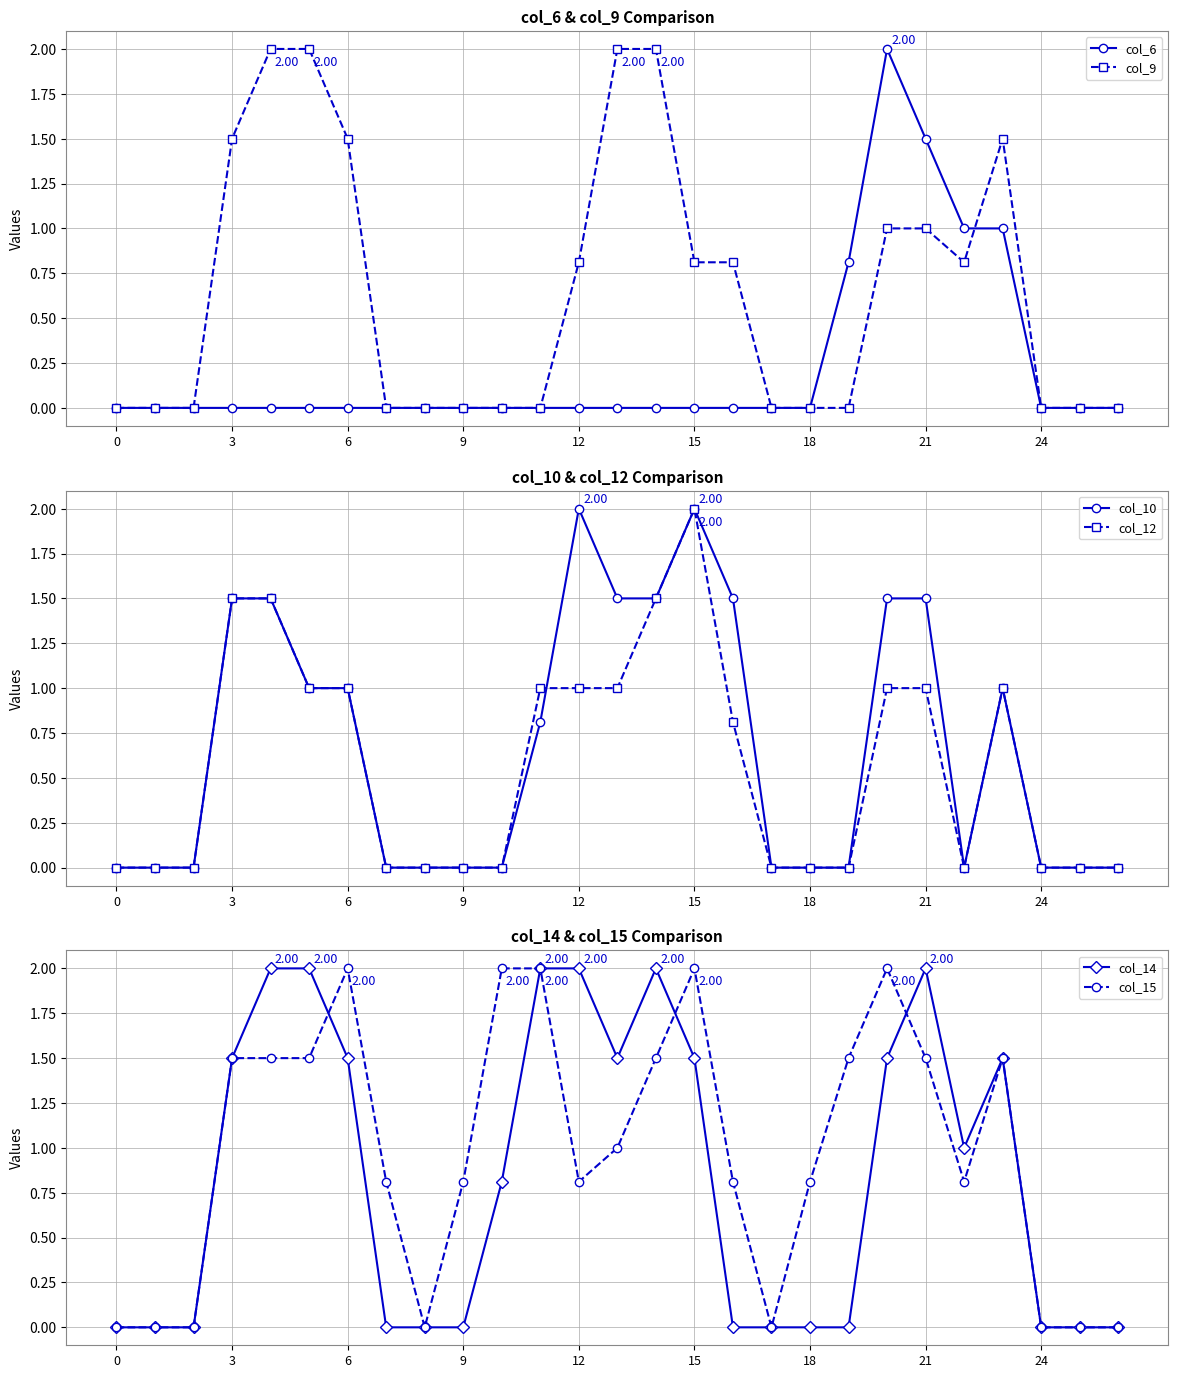

Is the value of col_6 at 21 greater than the value of col_9 at 0?

Yes